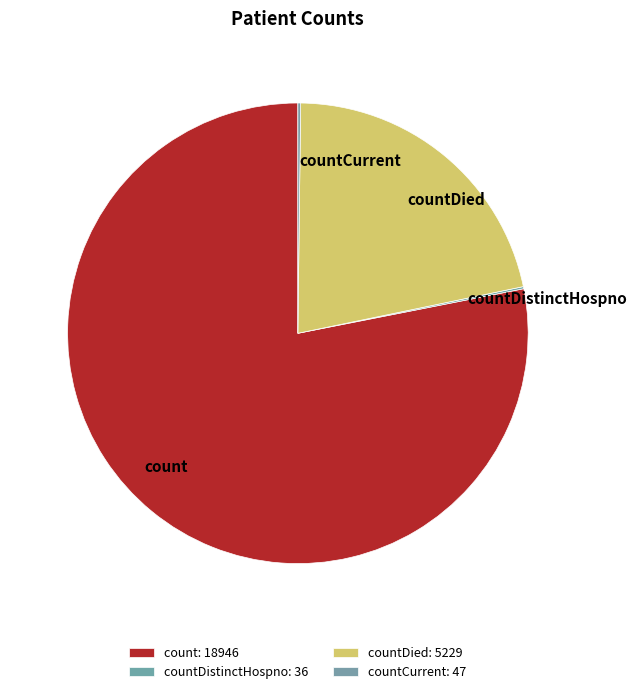

Between count and countDied, which is larger?

count